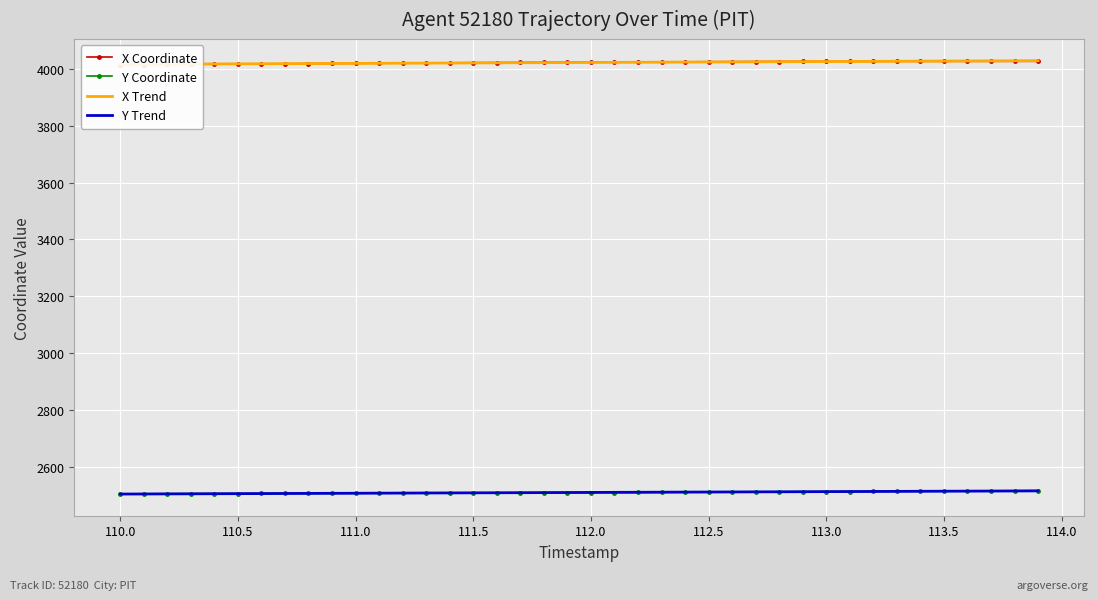

What is the lowest value of the Y Trend series?

2503.6